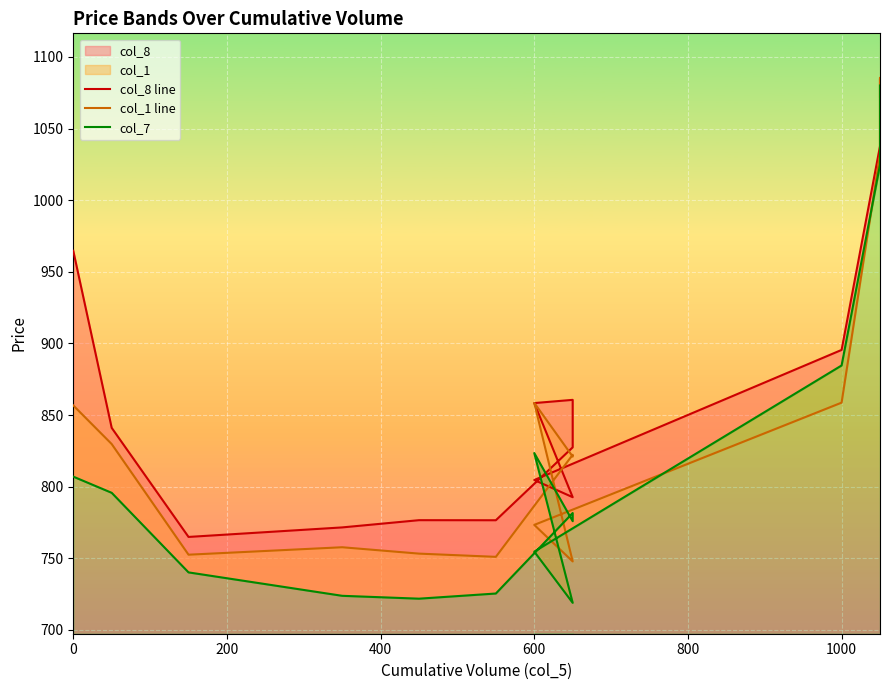

Where is col_8 line nearest to the value 924?

1000